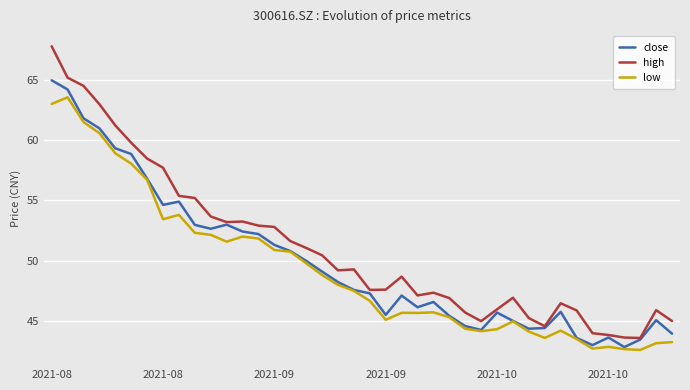

List the series in order of their peak value, lowest first.

low, close, high